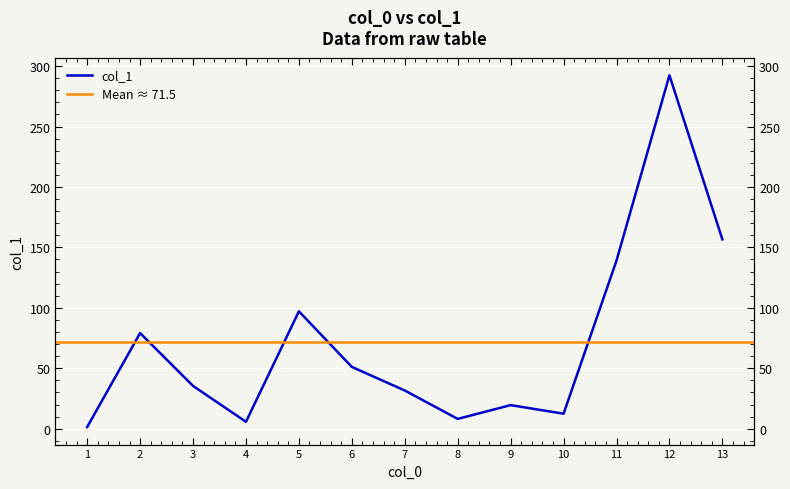

Approximately how many times larger is the value at 8 compared to 11?

0.1